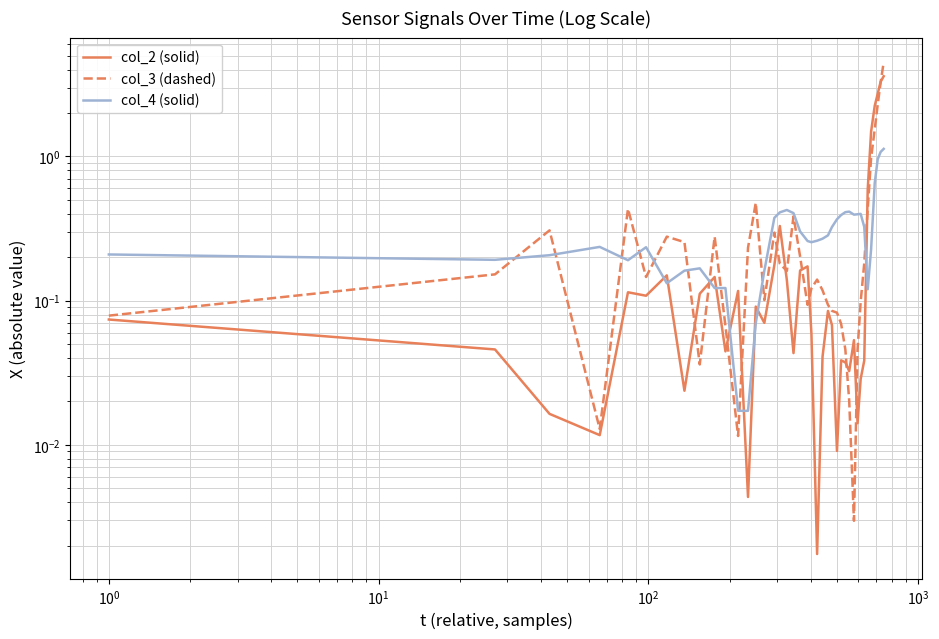

Is the value of col_4 (solid) at $\mathdefault{10^{-1}}$ greater than the value of col_3 (dashed) at 30?

Yes